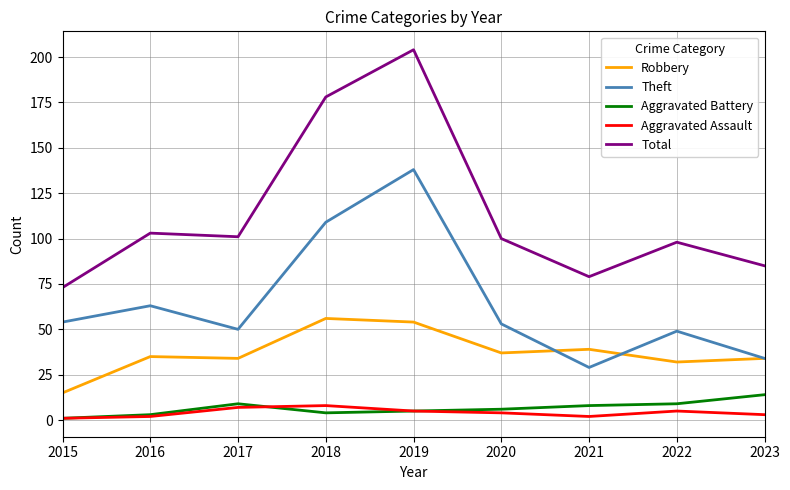

True or false: Theft and Aggravated Assault cross at least once.

False